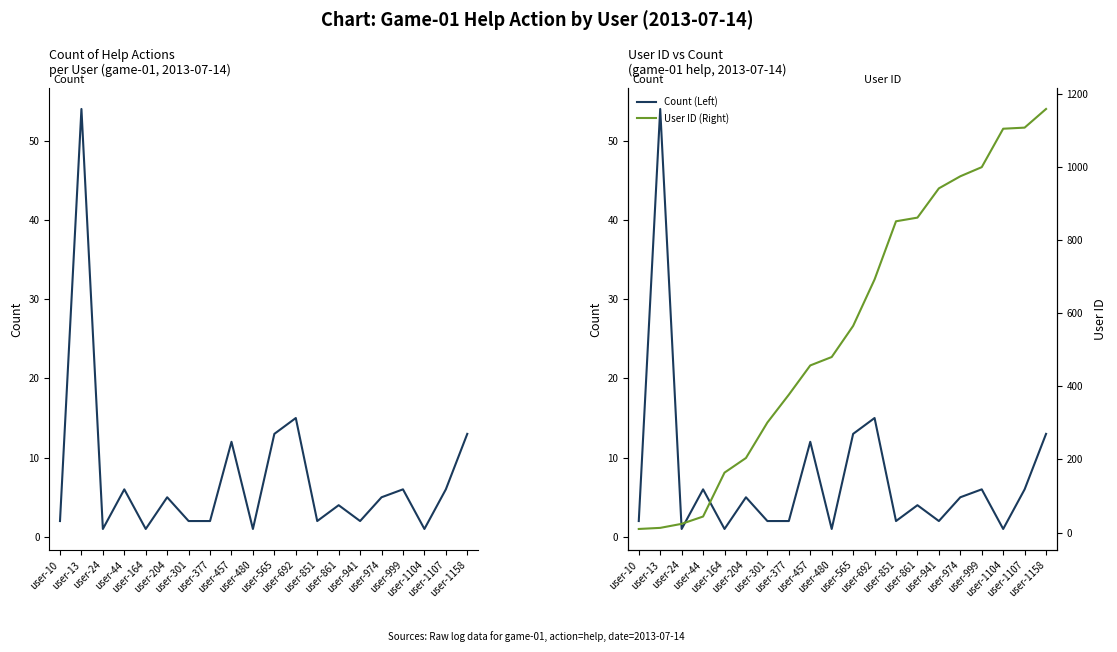

Which has a higher value, user-851 or user-1104?

user-851